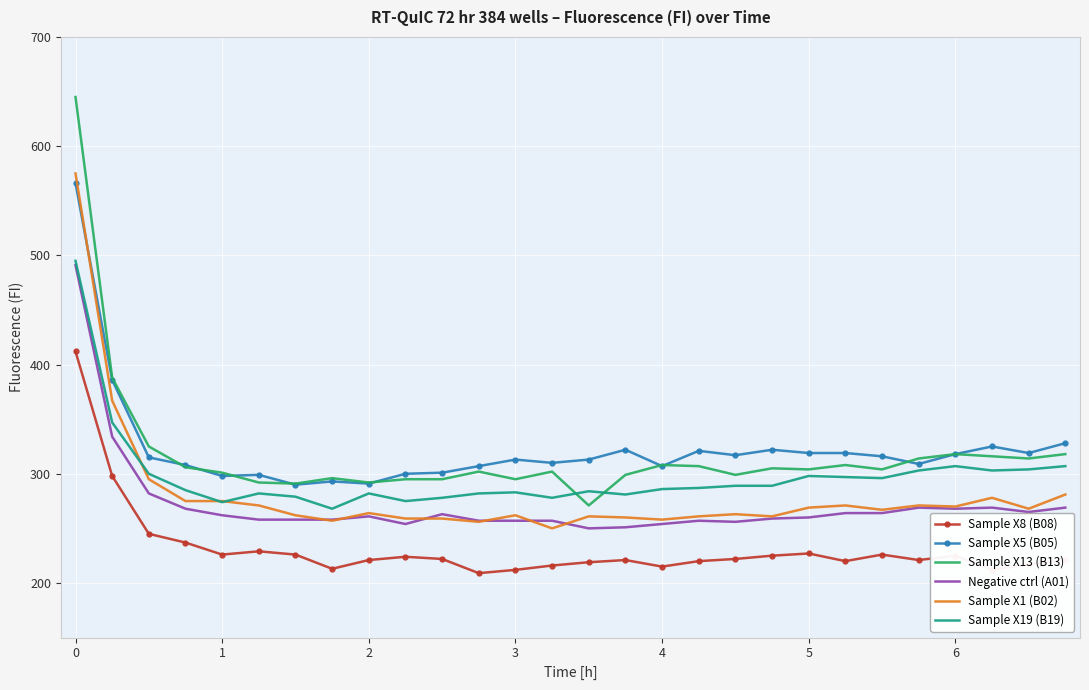

True or false: Negative ctrl (A01) and Sample X5 (B05) intersect in this chart.

False